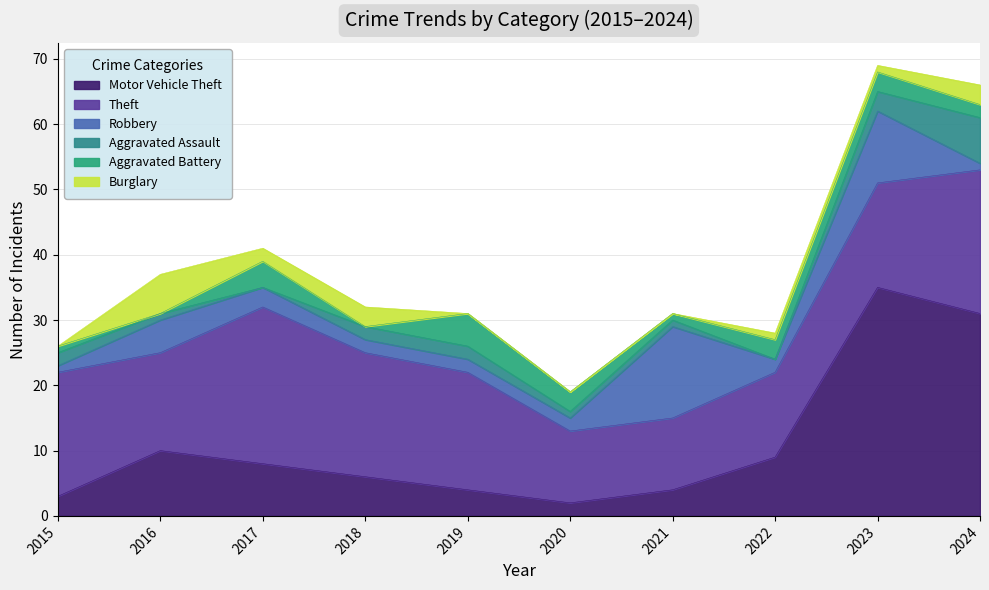

True or false: Aggravated Assault has more than 1 interior local peaks.

False